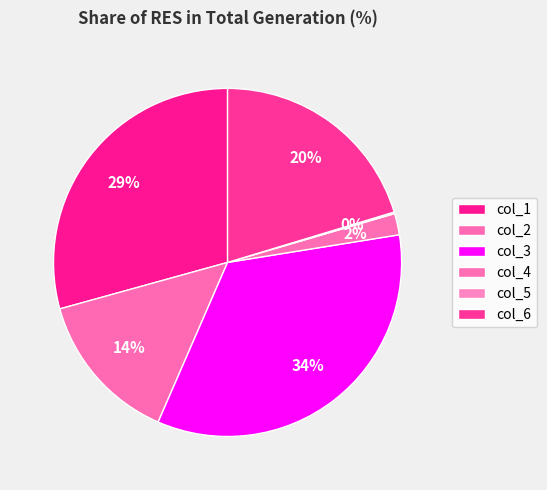

Does col_5 represent more than half of the total?

No